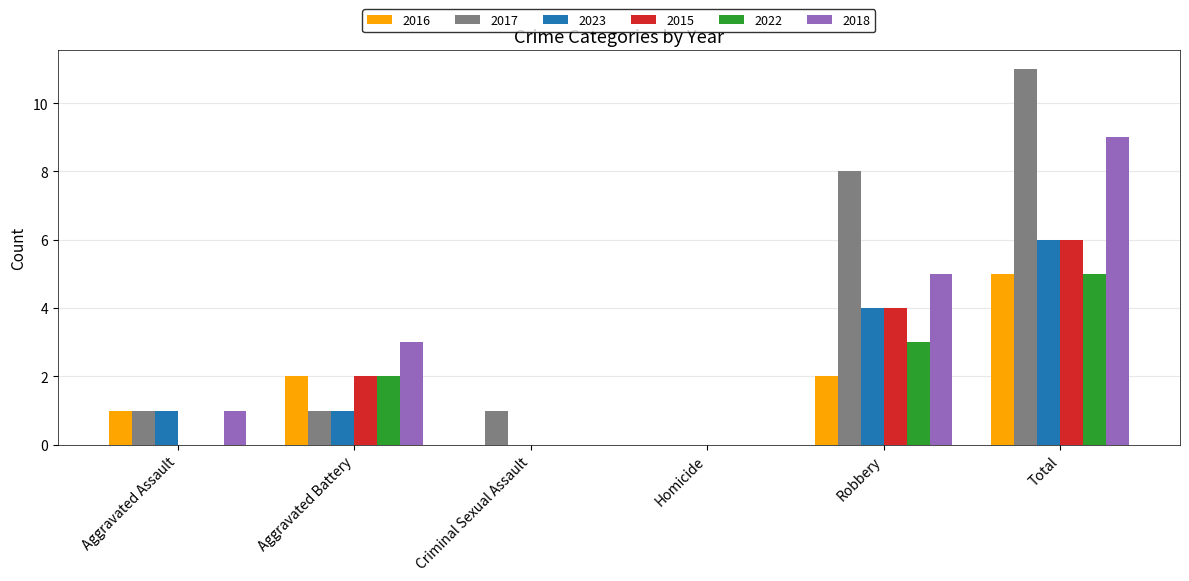

Reading left to right, transcribe all the data shown in this chart.

2016: Aggravated Assault=1	Aggravated Battery=2	Criminal Sexual Assault=0	Homicide=0	Robbery=2	Total=5
2017: Aggravated Assault=1	Aggravated Battery=1	Criminal Sexual Assault=1	Homicide=0	Robbery=8	Total=11
2023: Aggravated Assault=1	Aggravated Battery=1	Criminal Sexual Assault=0	Homicide=0	Robbery=4	Total=6
2015: Aggravated Assault=0	Aggravated Battery=2	Criminal Sexual Assault=0	Homicide=0	Robbery=4	Total=6
2022: Aggravated Assault=0	Aggravated Battery=2	Criminal Sexual Assault=0	Homicide=0	Robbery=3	Total=5
2018: Aggravated Assault=1	Aggravated Battery=3	Criminal Sexual Assault=0	Homicide=0	Robbery=5	Total=9